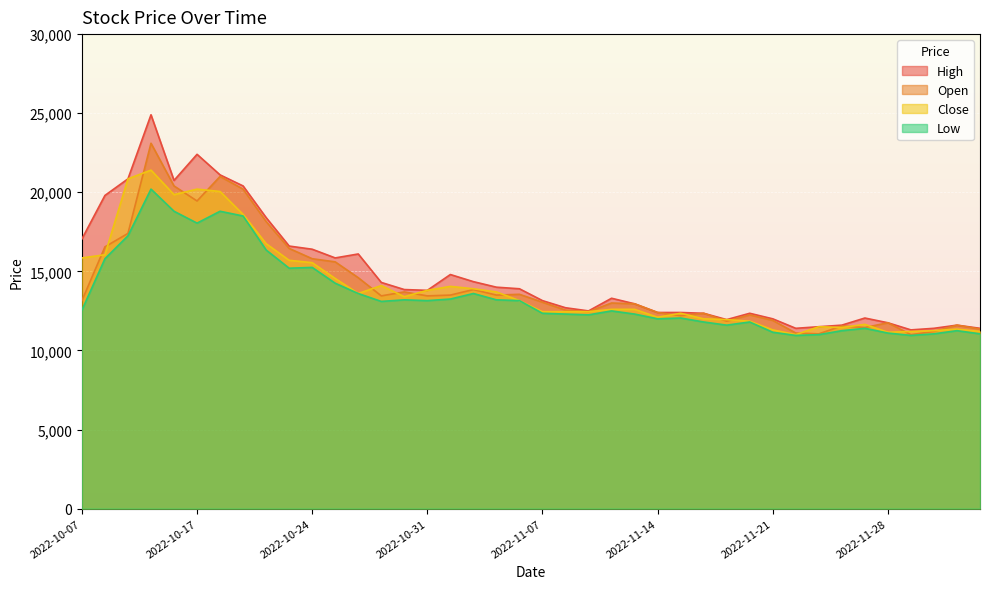

Which series has the widest spread of values?

High